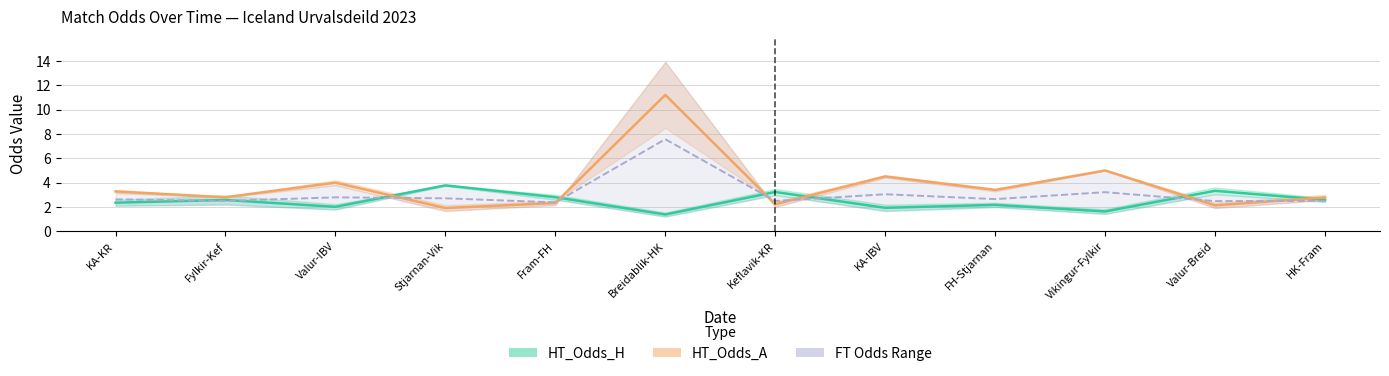

Where is the first local maximum for HT_Odds_A center?

Valur-IBV